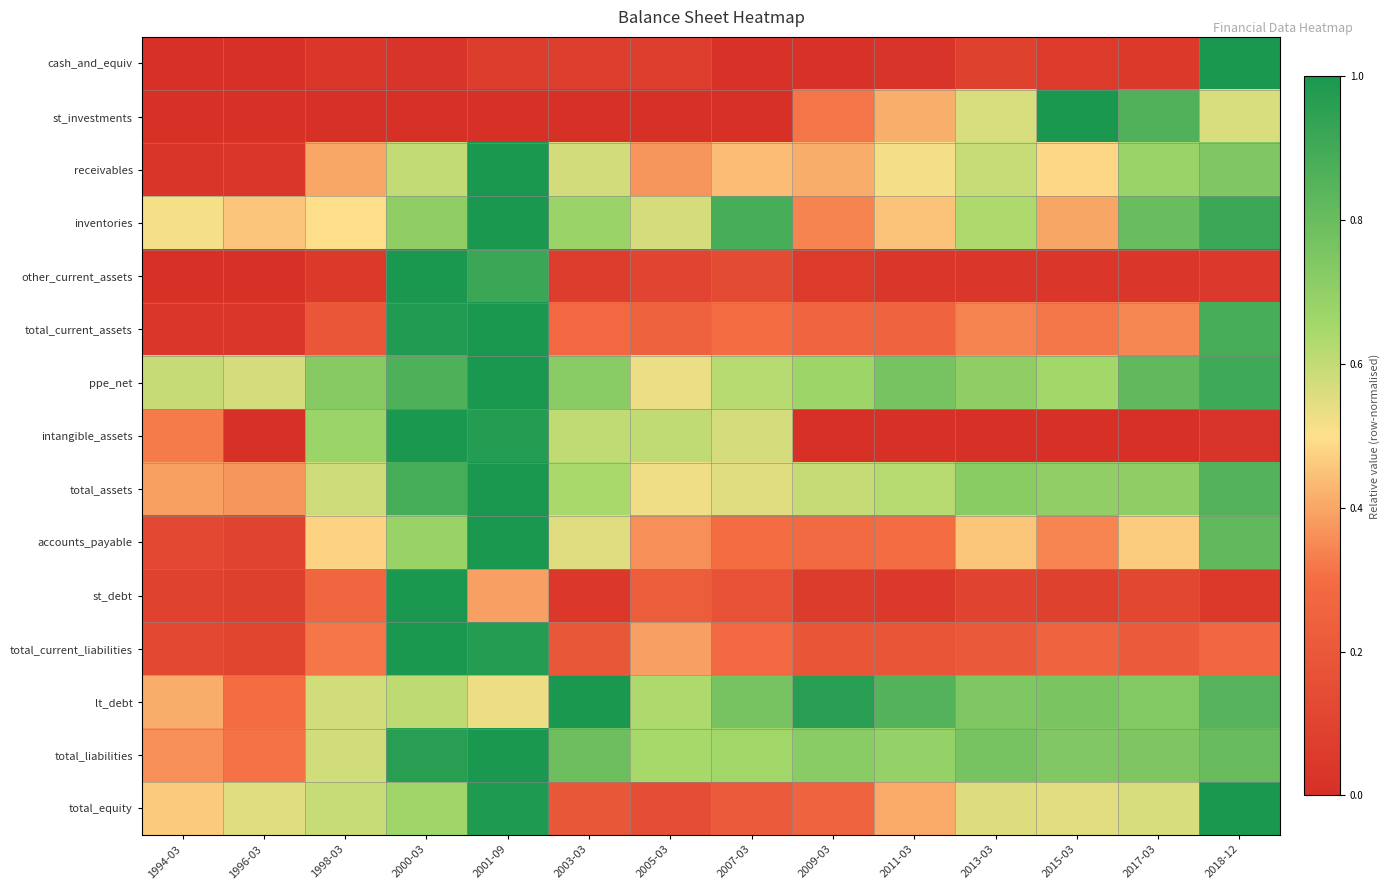

Which series changed the most between 2001-09 and 2011-03?

intangible_assets